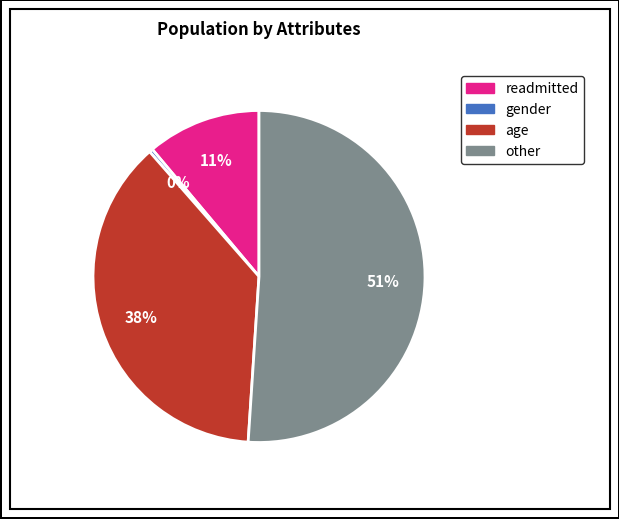

What is the smallest slice in the pie chart?

gender